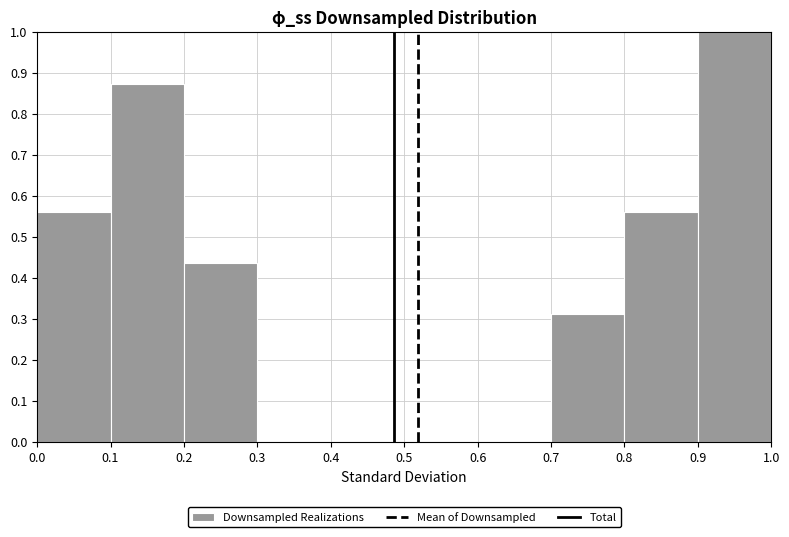

Reading left to right, list every bar in this chart as the range it spans on the x-axis followed by its height. The values are not printed on the chart, so give them approximately, as read against the axis.

0.0 to 0.1: 0.56
0.1 to 0.2: 0.88
0.2 to 0.3: 0.44
0.3 to 0.4: 0
0.4 to 0.5: 0
0.5 to 0.6: 0
0.6 to 0.7: 0
0.7 to 0.8: 0.31
0.8 to 0.9: 0.56
0.9 to 1.0: 1.00